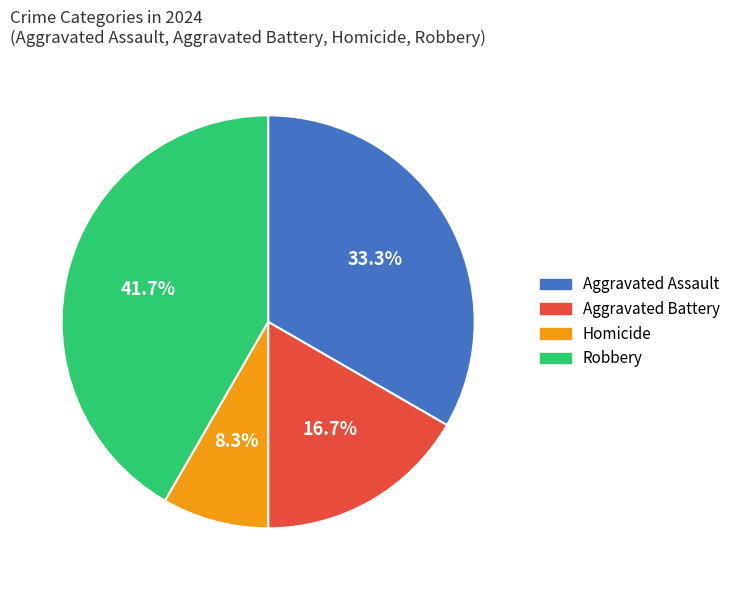

To the nearest percent, what is the difference between the largest and smallest slice percentages?

33%